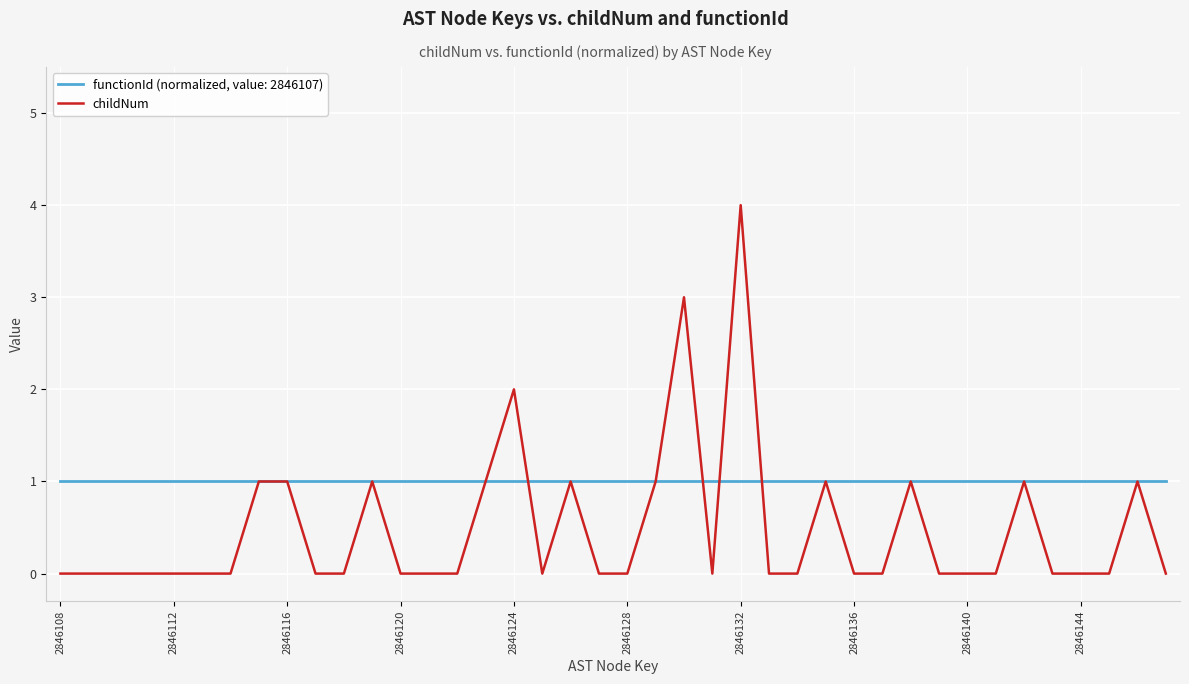

Which series has the widest spread of values?

childNum